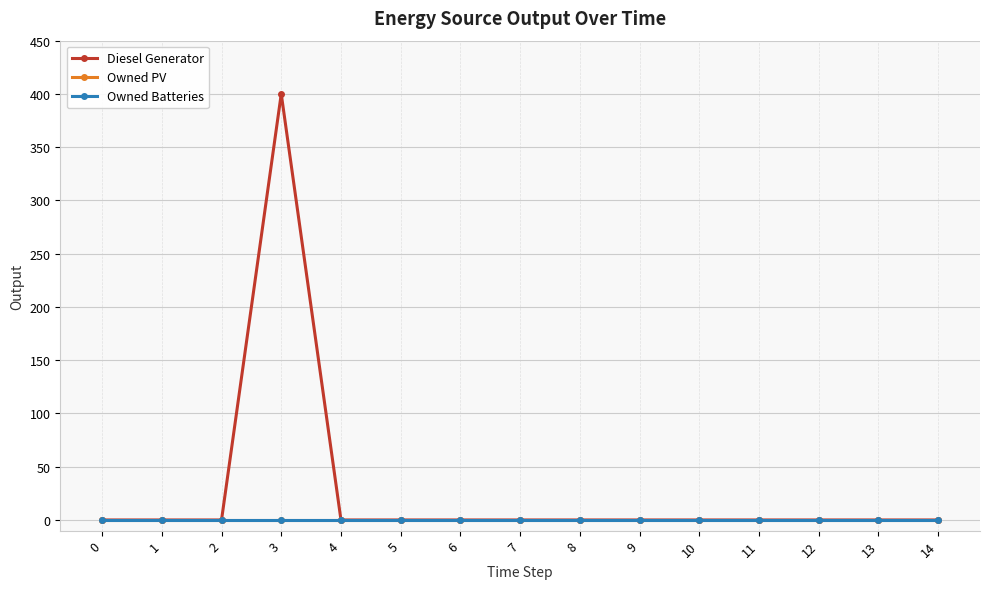

List the series in order of their peak value, lowest first.

Owned PV, Owned Batteries, Diesel Generator